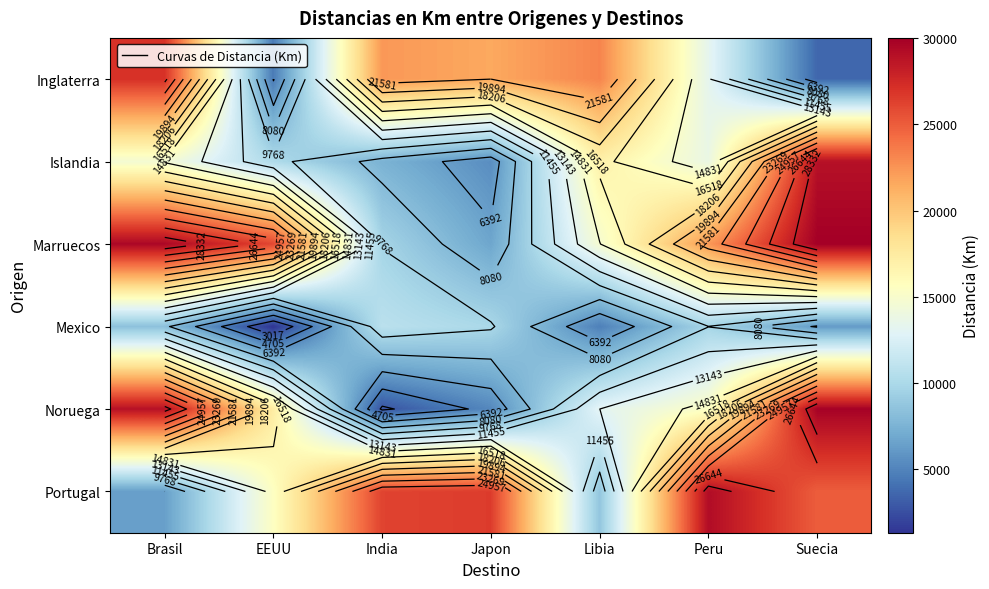

At which label does Inglaterra reach its minimum?

Suecia